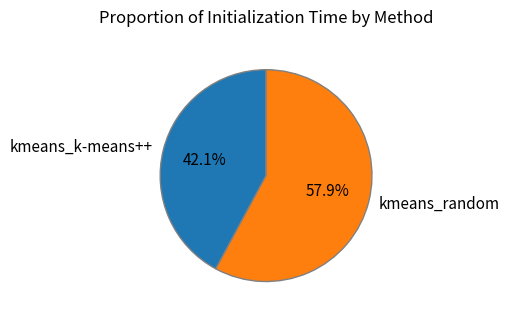

Which slice is the largest?

kmeans_random